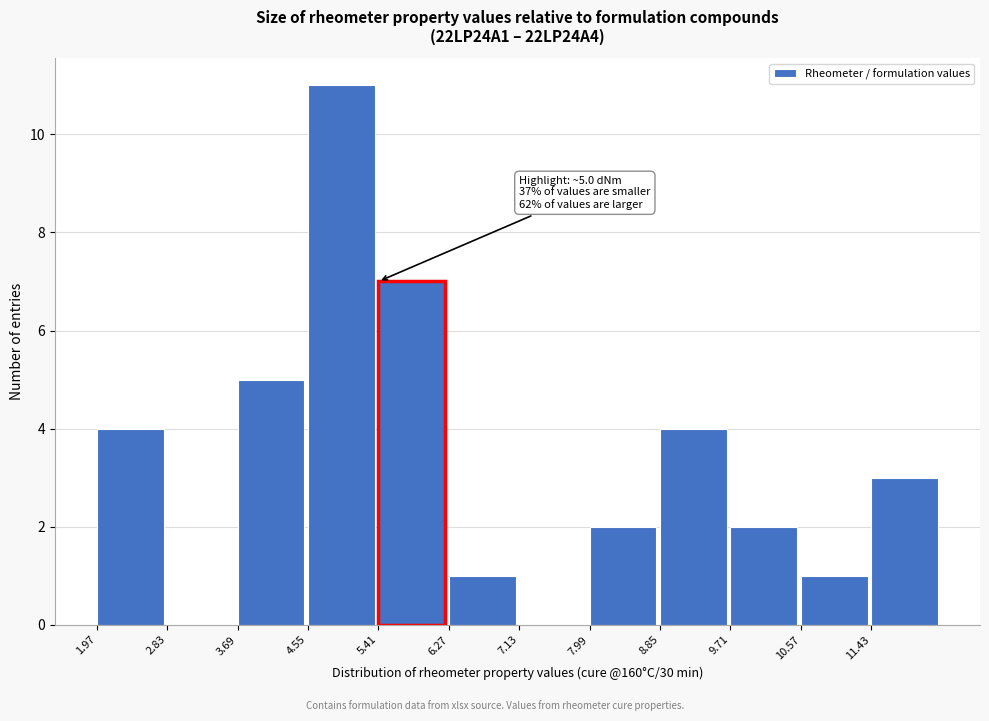

Which range on the x-axis has the tallest bar?

4.55 to 5.41